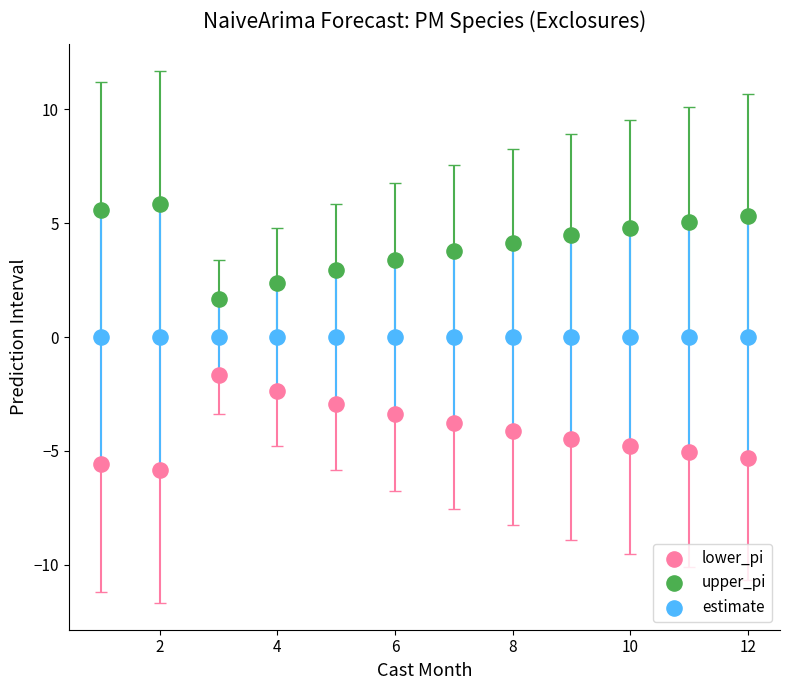

Which series reaches the maximum Y coordinate?

upper_pi